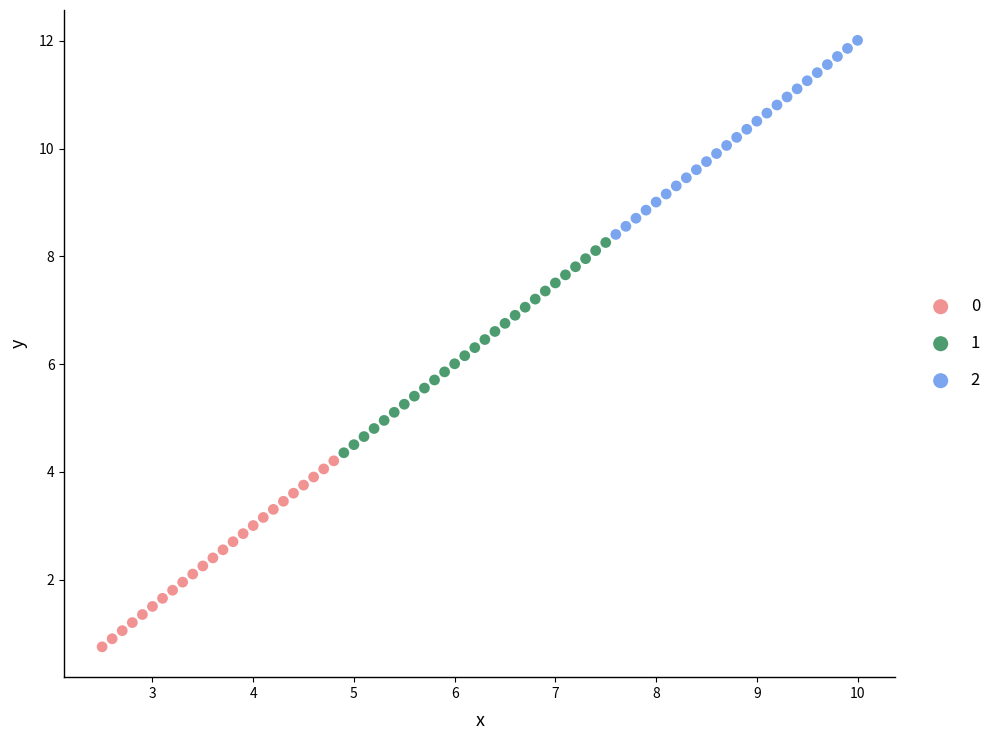

Which series contains the lowest Y value?

0